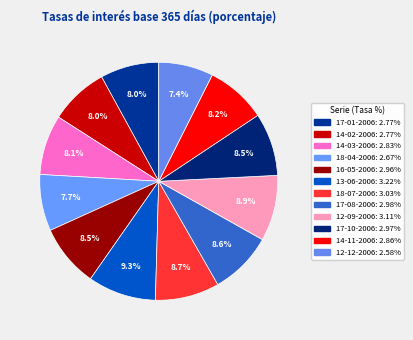

How many segments does this pie chart have?

12